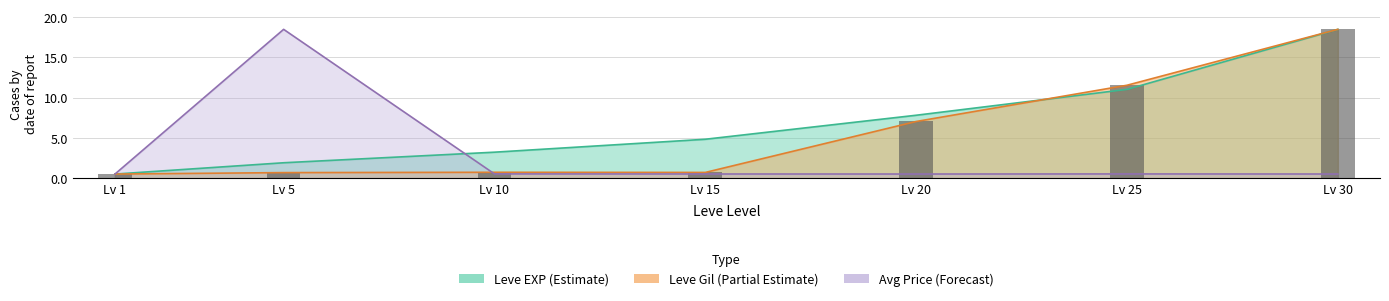

What is the ratio of the value at Lv 20 to the value at Lv 25?

0.6